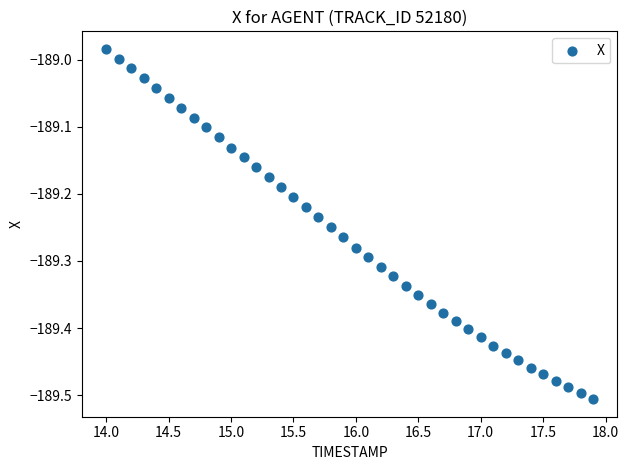

What is the range of Y values (max minus min)?

0.5